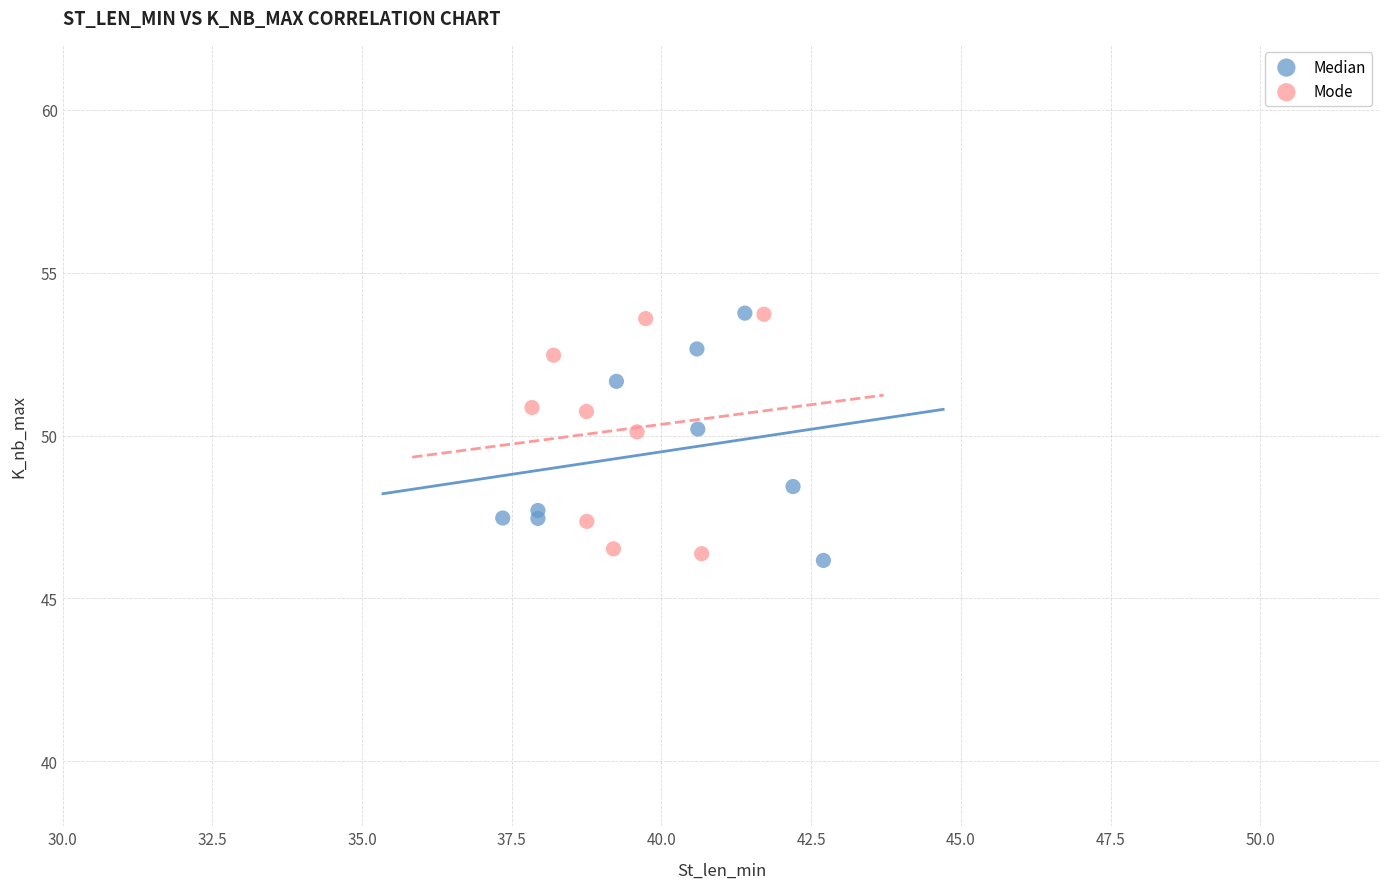

What are all the series names shown in the legend?

Median, Mode